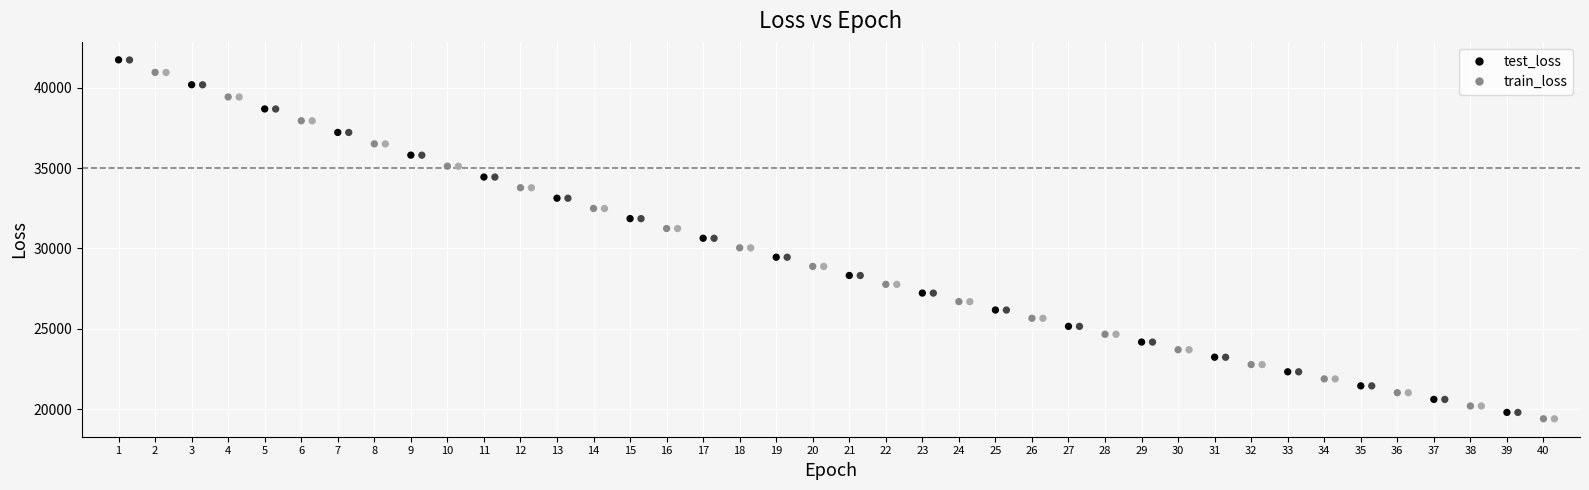

Which series has the largest Y range (max minus min)?

test_loss